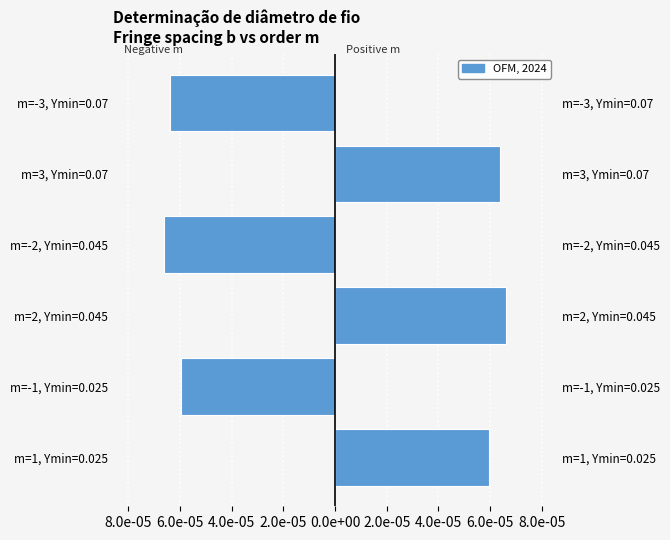

The value at m=2, Ymin=0.045 is 0.0. True or false?

False